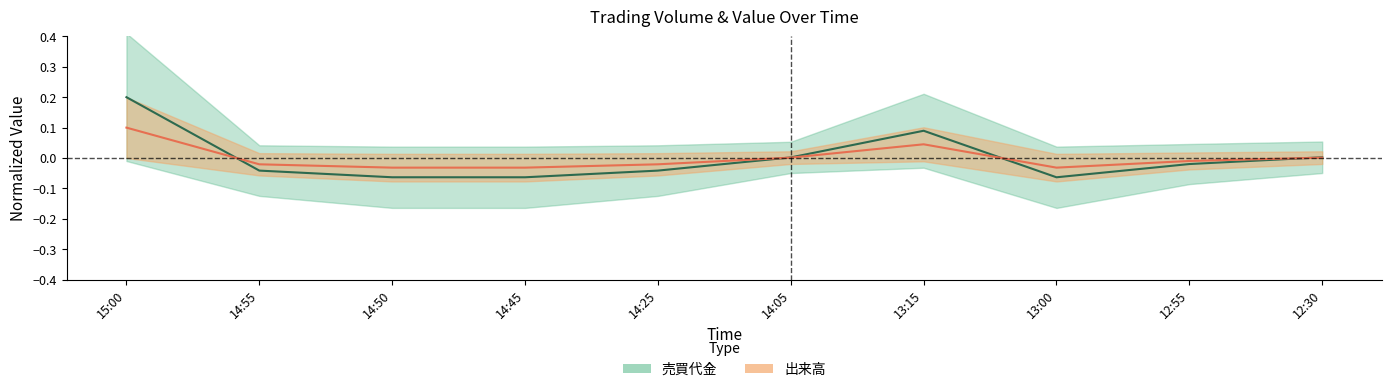

Is it true that 出来高 equals -0.0 at 14:55?

False